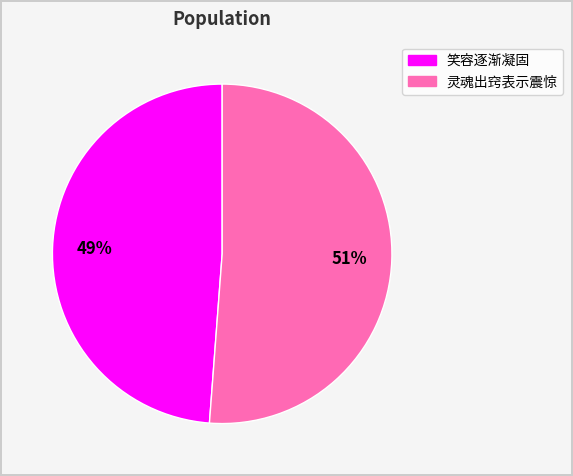

True or false: 笑容逐渐凝固 accounts for 36% of the total.

False